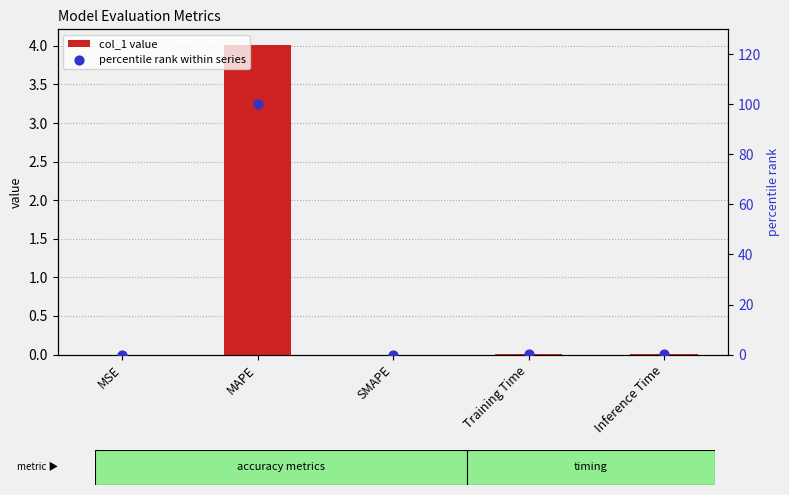

Which series reaches the minimum Y coordinate?

col_1 value